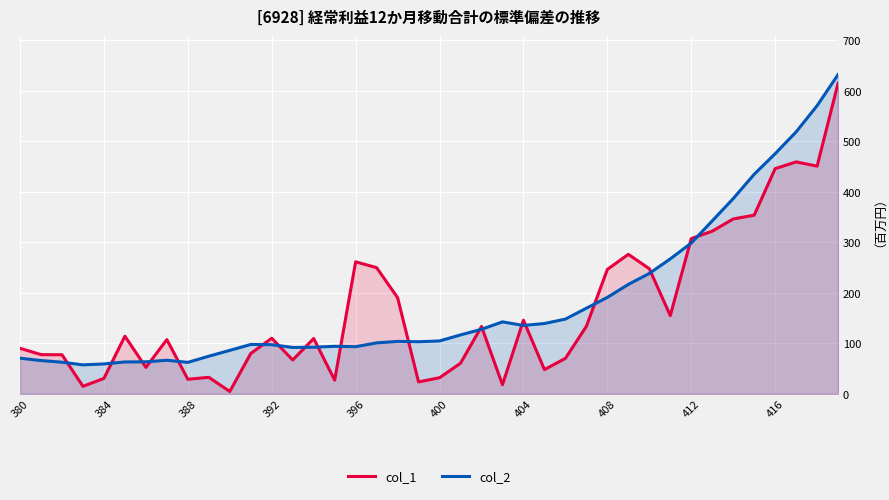

Which series has the widest spread of values?

col_1